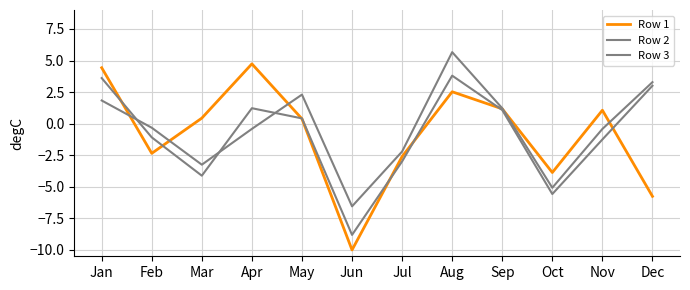

How many interior local valleys does the Row 3 series have?

3